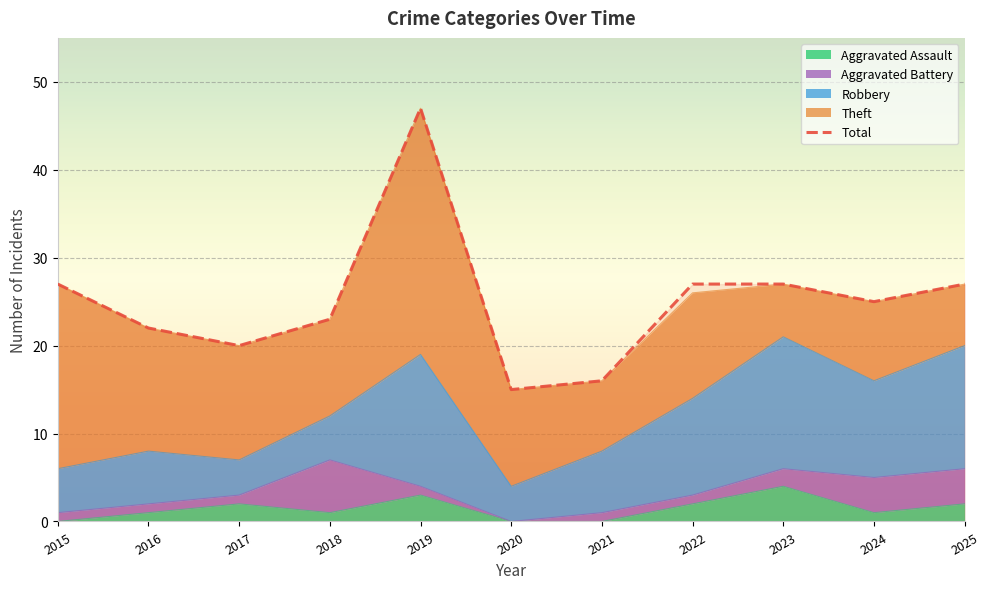

Which label corresponds to the largest value in the chart?

2019